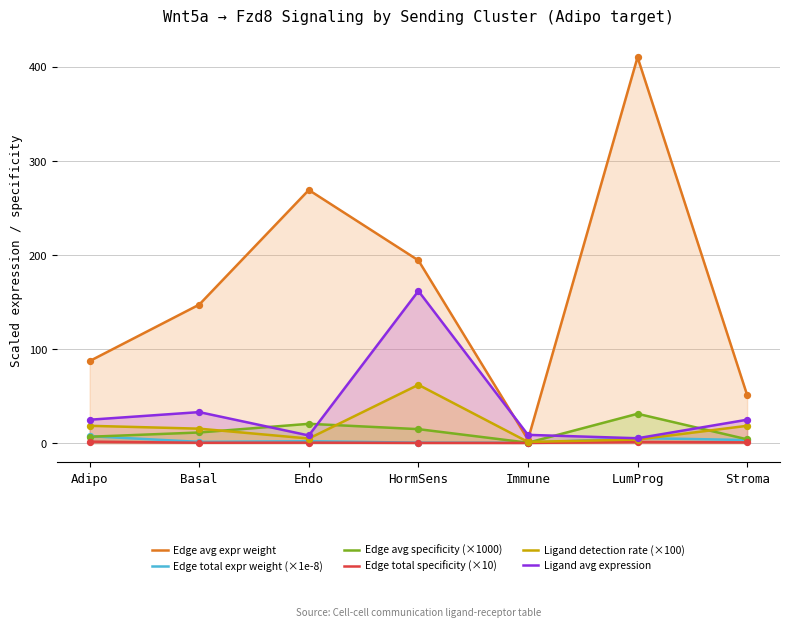

Which series has the largest Y range (max minus min)?

Edge avg expr weight